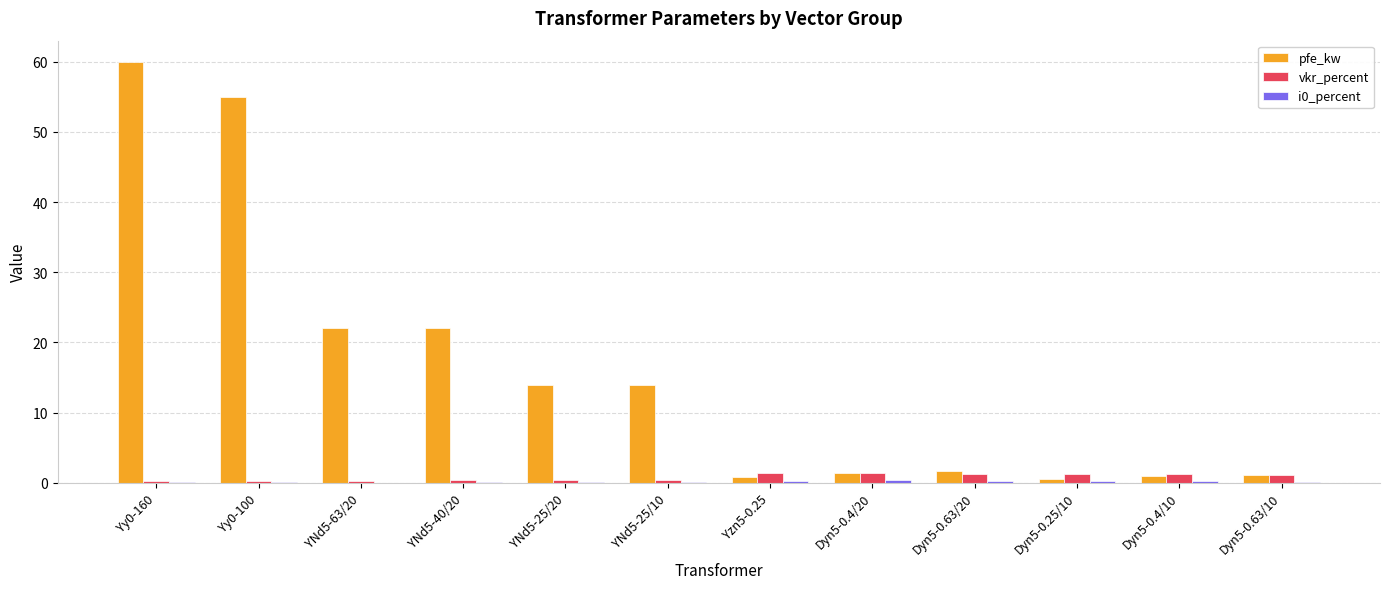

What is the maximum value for pfe_kw?

60.0